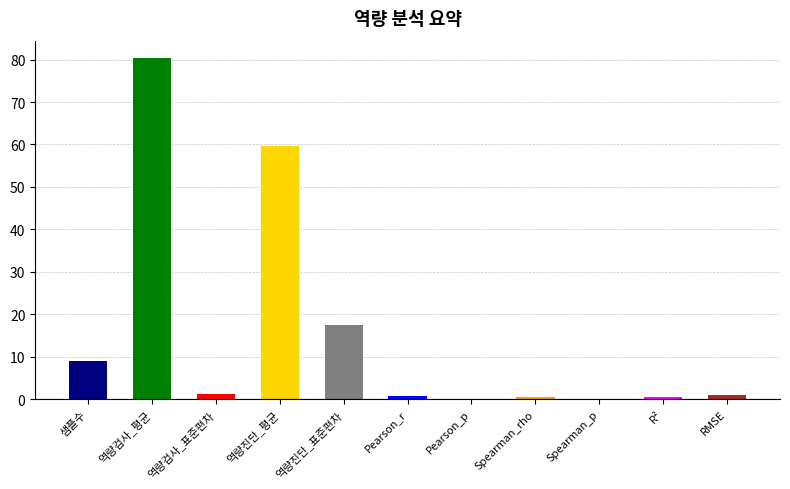

At which label is the value closest to 40?

역량진단_평균